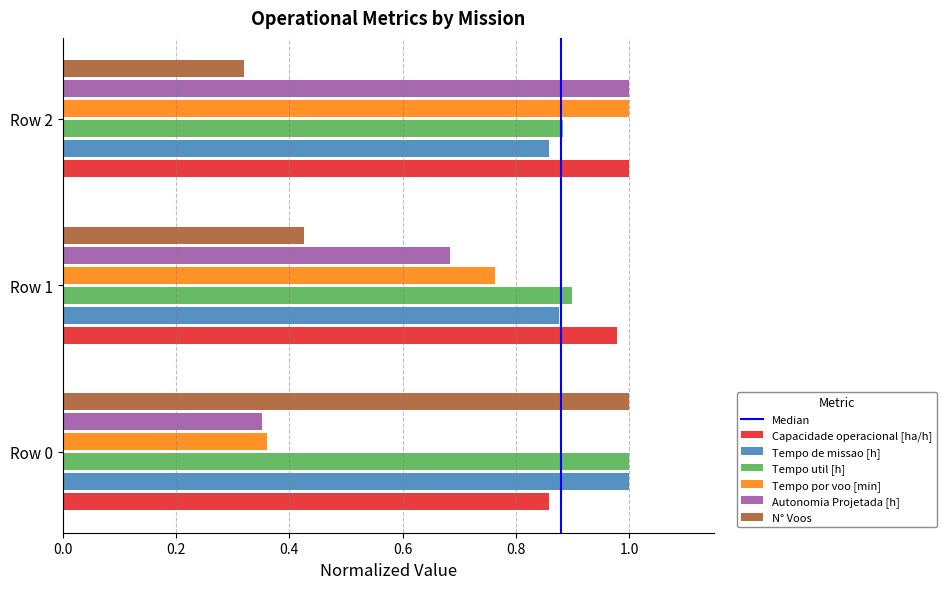

What is the difference between the highest and lowest values at Row 0?

0.6